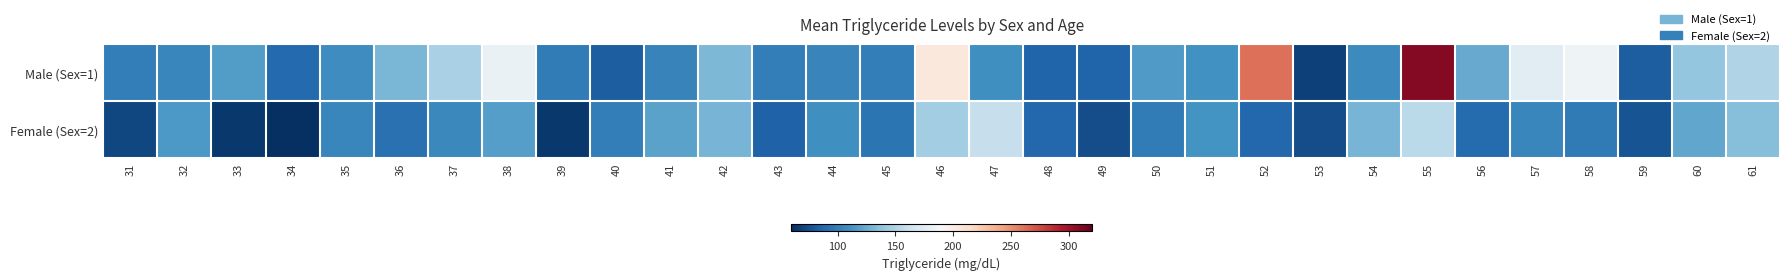

Which series has the largest total across all categories?

Male (Sex=1)